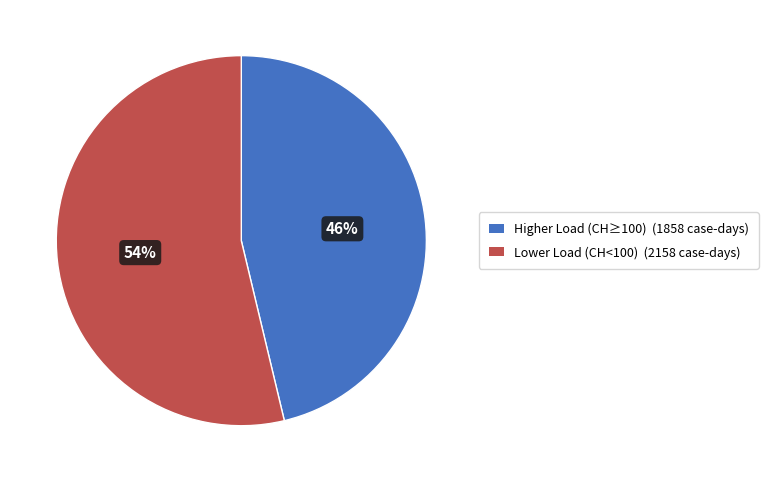

To the nearest percent, what is the average slice percentage?

50%